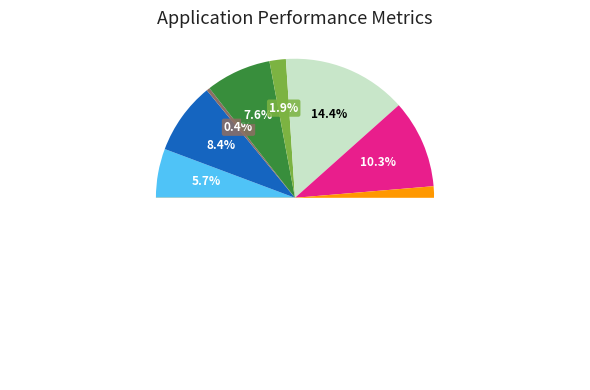

What percentage is the Robbery slice, to the nearest percent?

10%